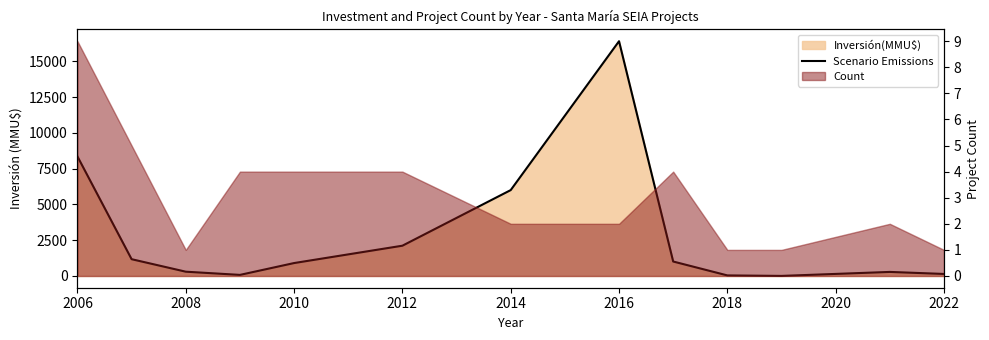

What is the label of the 7th point from the left?

2014